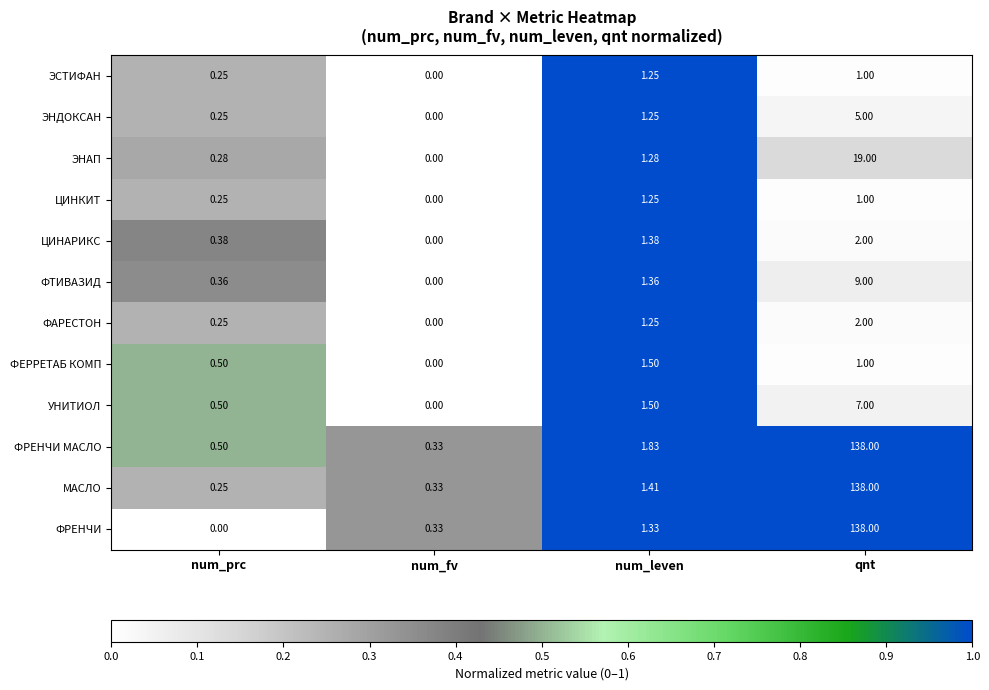

What is the maximum value shown in the chart?

138.0